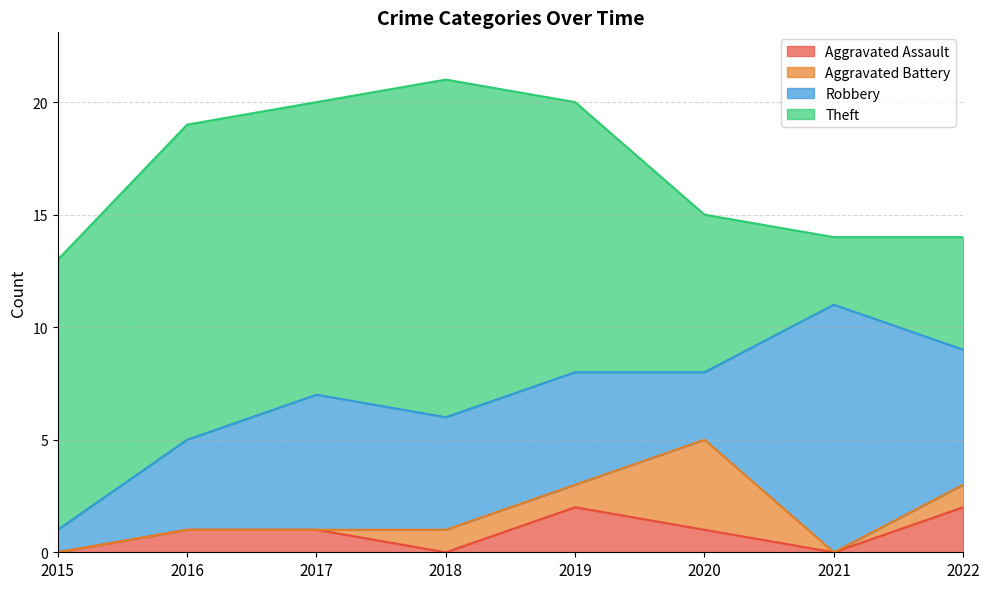

Which series has the largest total across all categories?

Theft